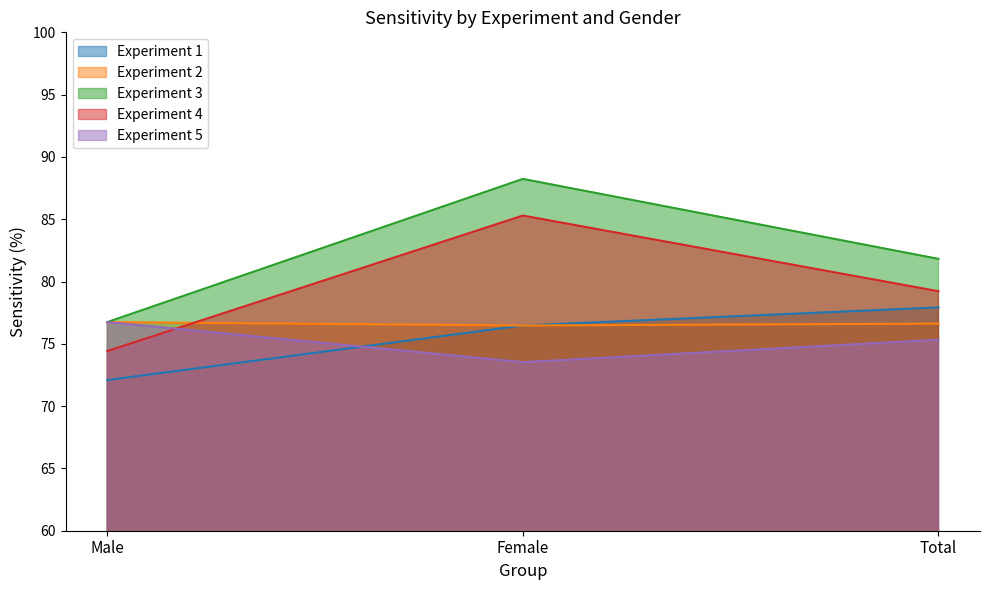

What is the spread (max minus min) of values at Female?

14.7